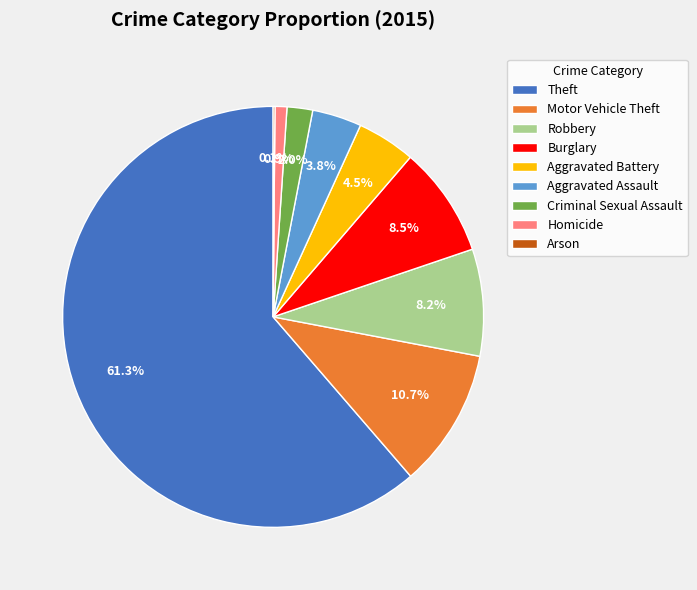

Does any single category account for the majority?

Yes